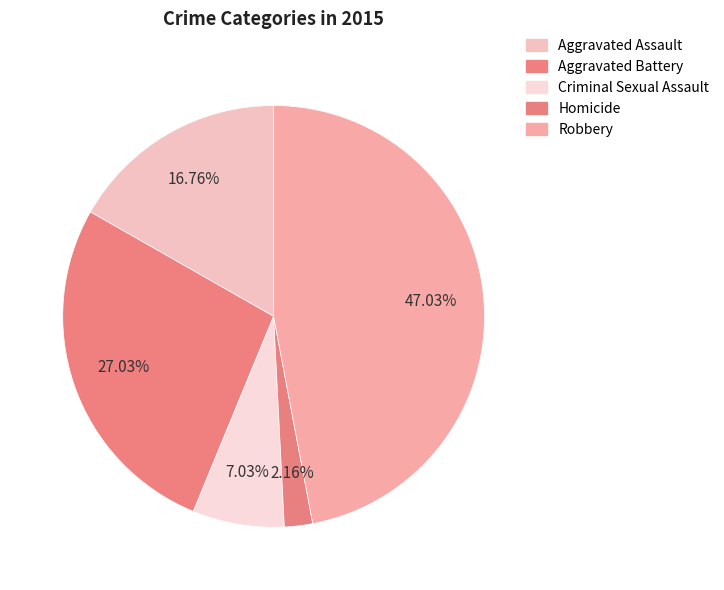

How many slices are in this pie chart?

5